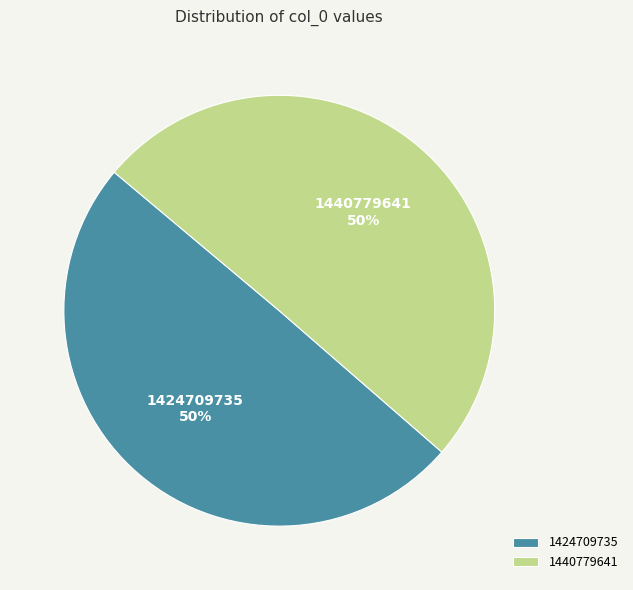

Which category has the smallest portion of the pie?

1424709735